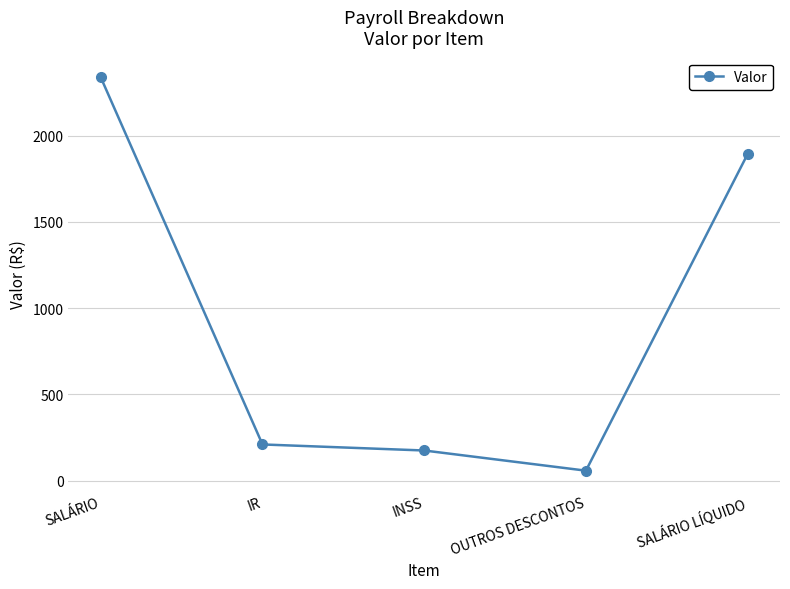

Is it true that the value at SALÁRIO LÍQUIDO is 2662.0?

False